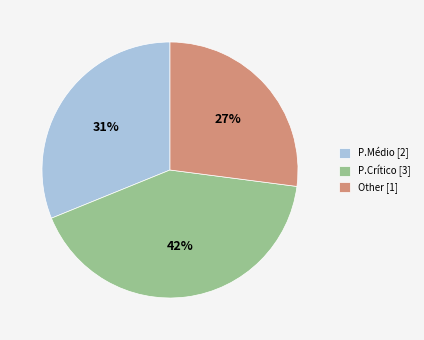

Is it true that 27% is 14% of the pie?

False